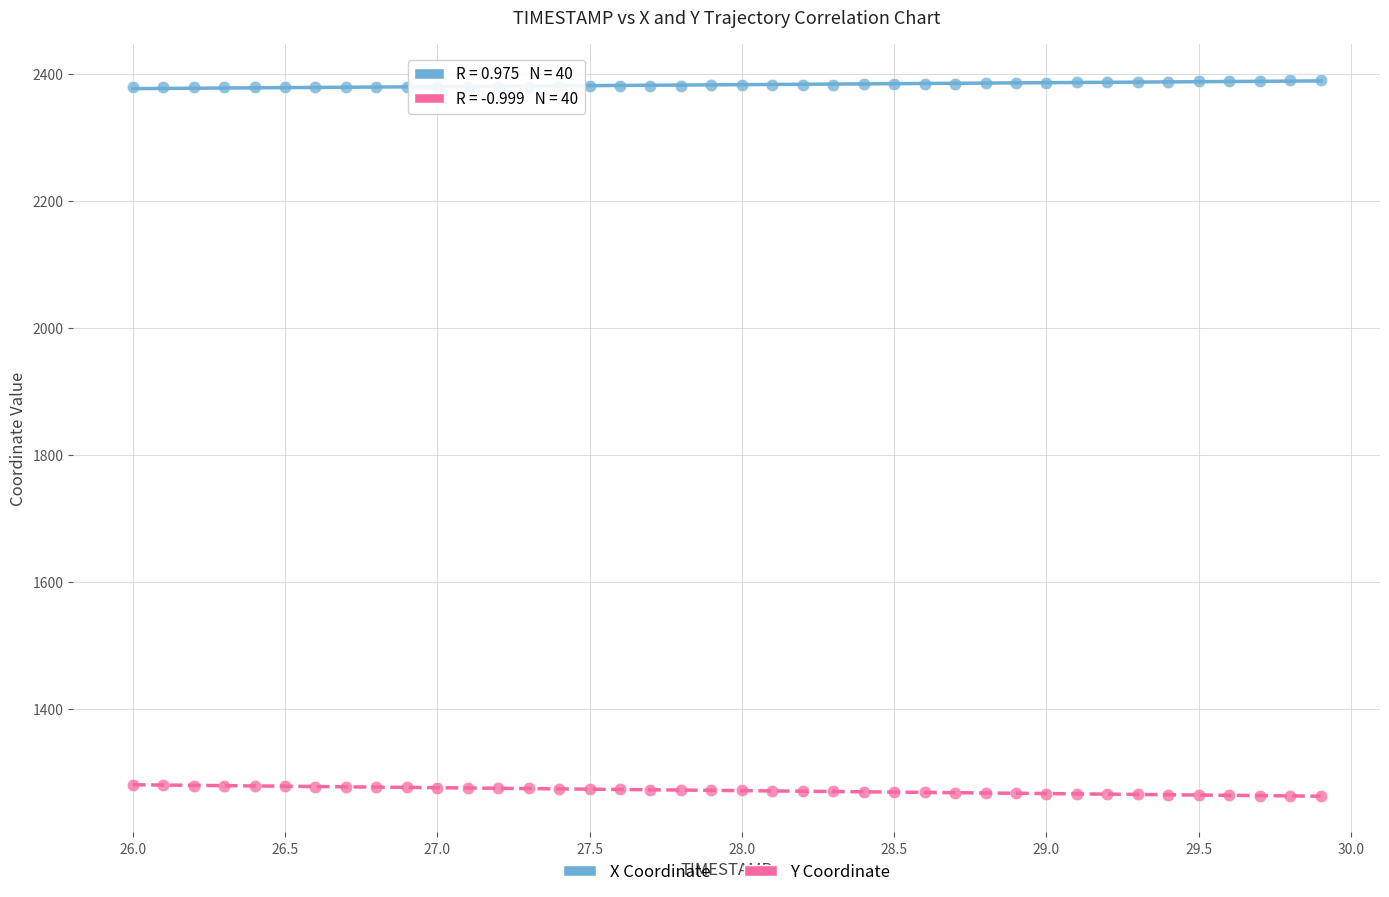

Which series contains the highest Y value?

X Coordinate